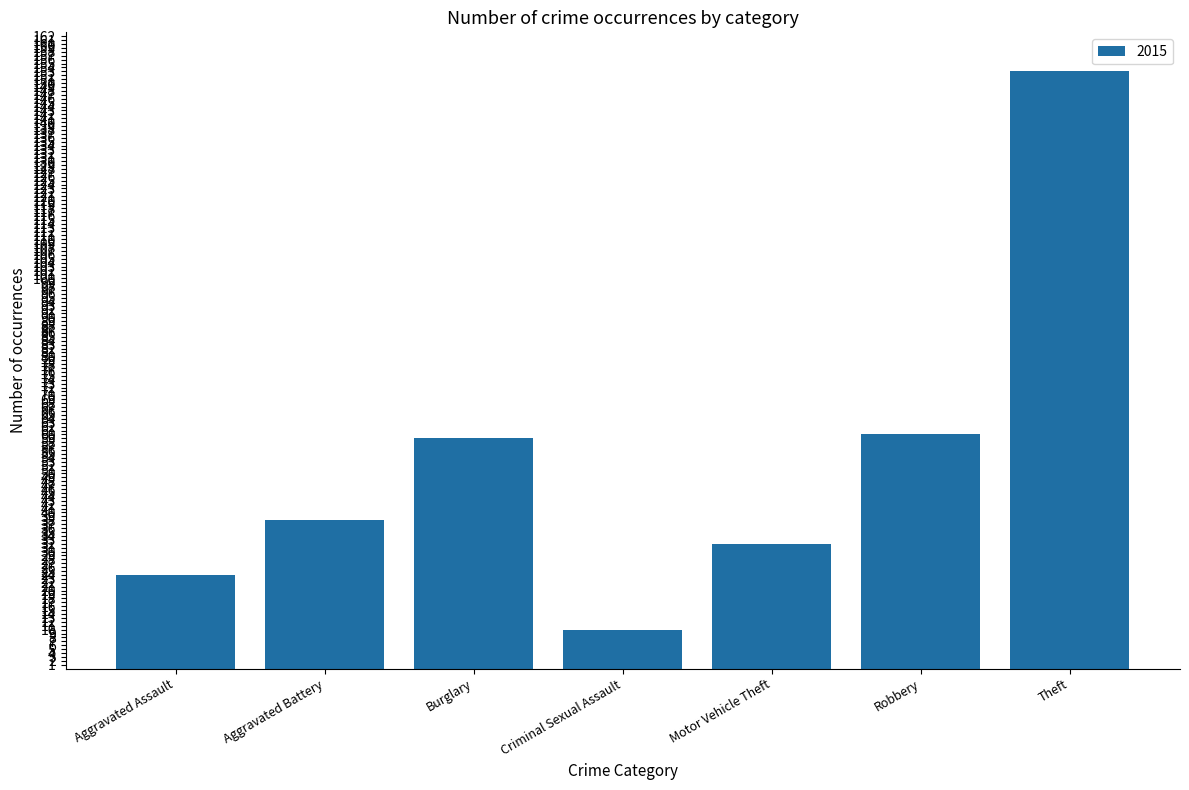

The value at Aggravated Assault is 24. True or false?

True